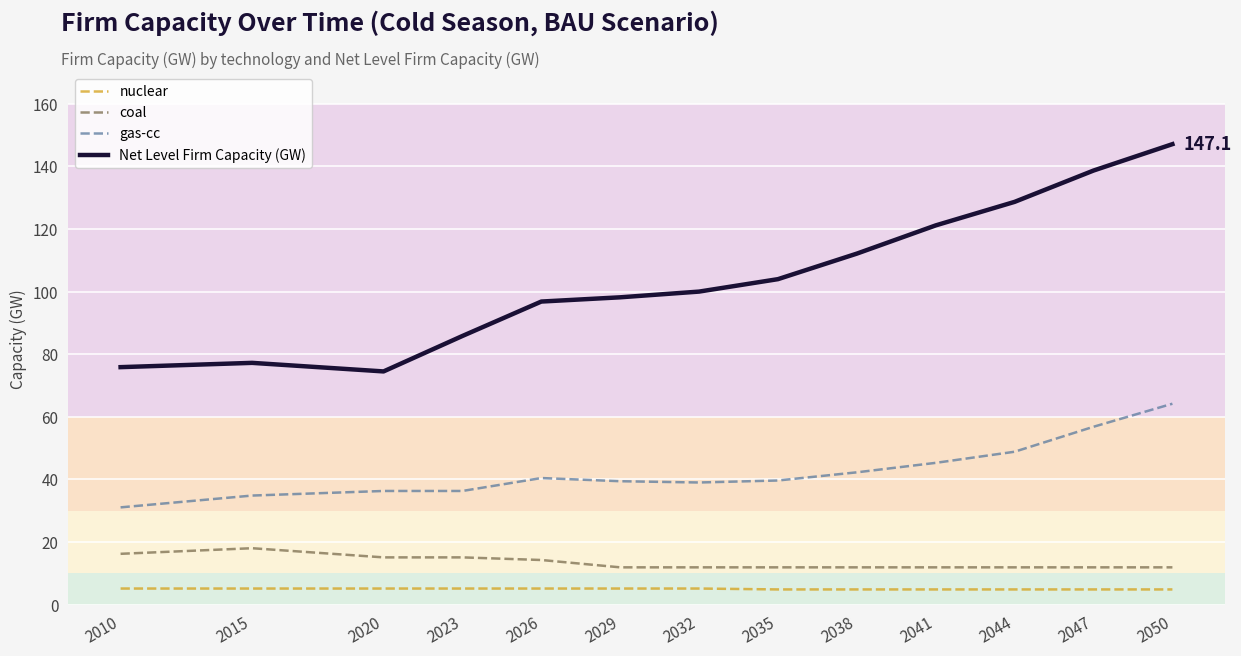

Where does the nuclear series first go above 5?

2010